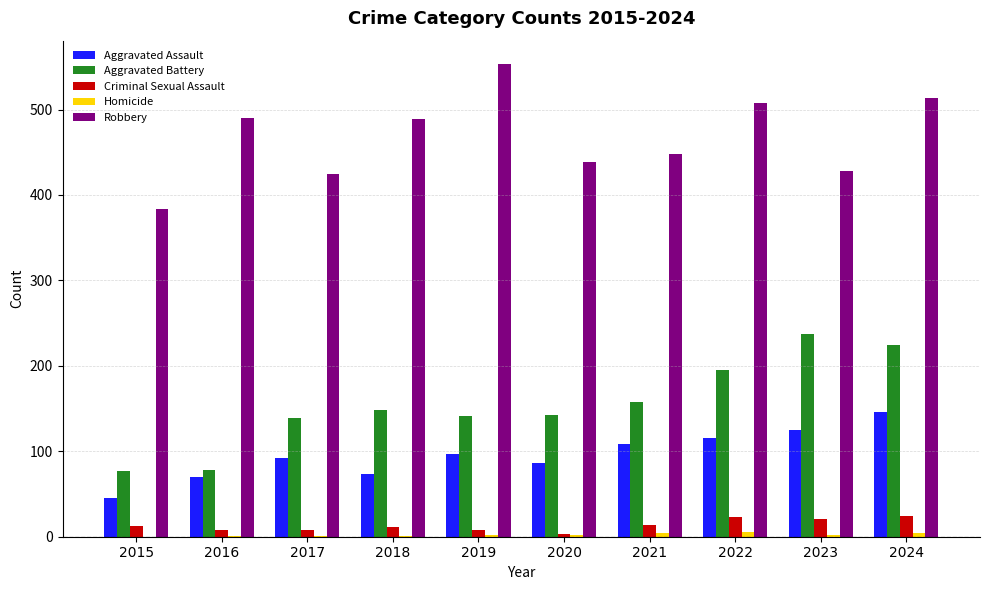

Between 2015 and 2017, which series saw the biggest shift?

Aggravated Battery